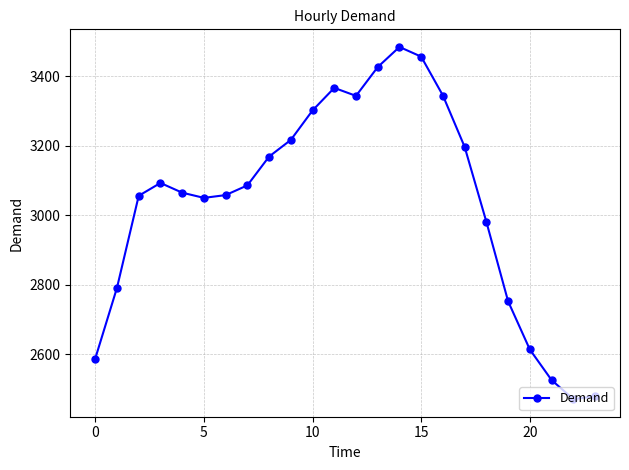

What is the difference between the maximum and second lowest values?

1007